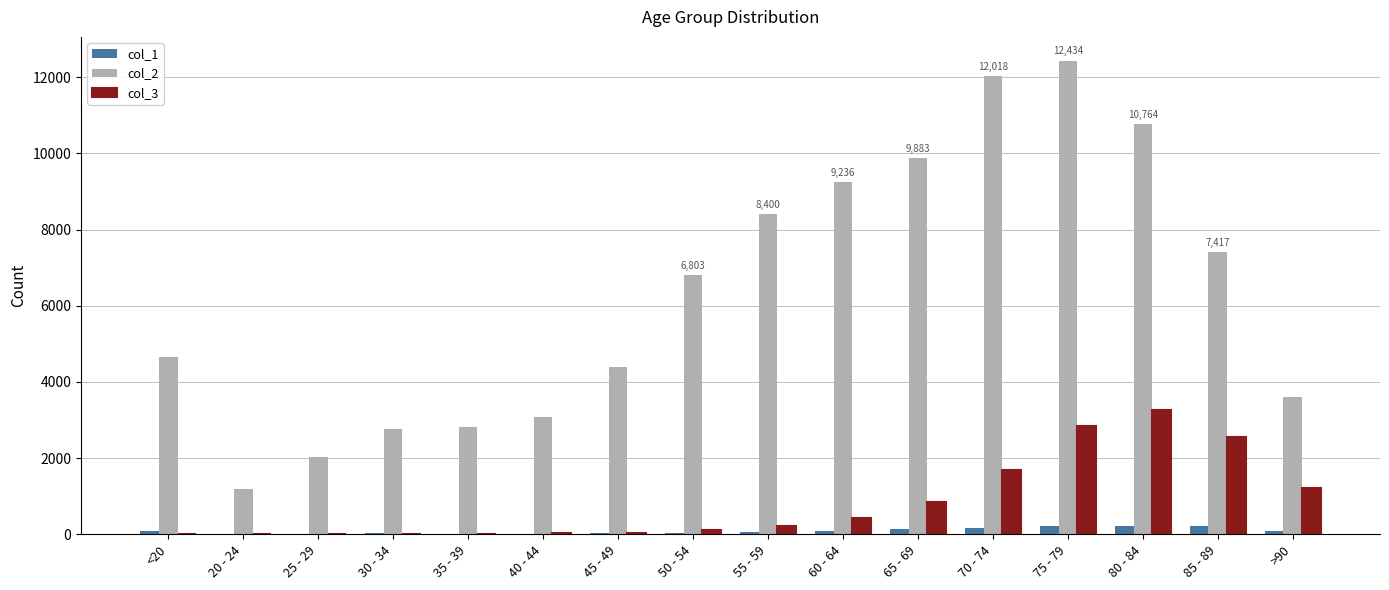

Which series has the largest total across all categories?

col_2